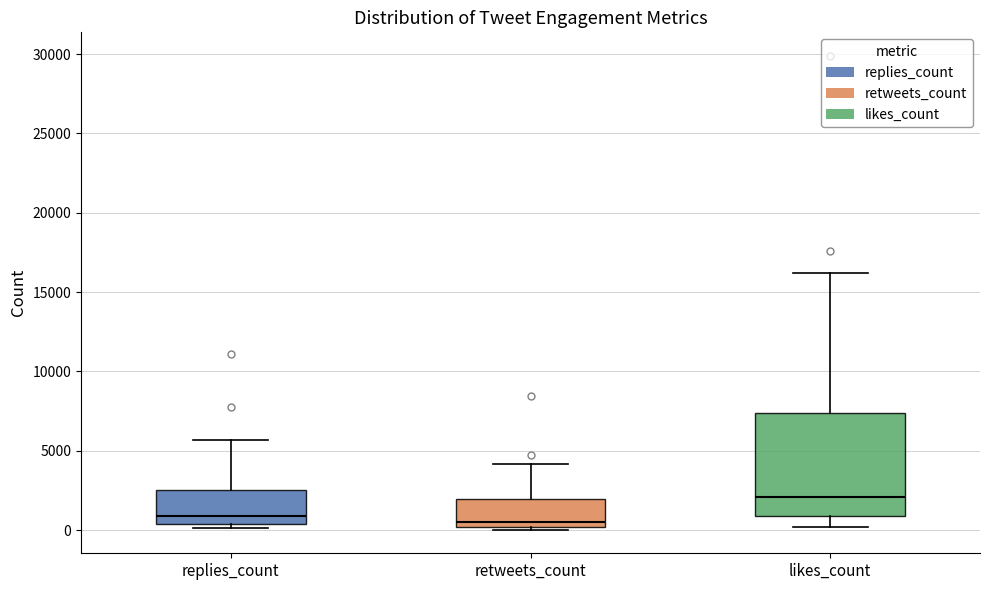

Where is the lower edge of the box for retweets_count on the y-axis? The values are not printed on the chart, so give them approximately, as read against the axis.

0